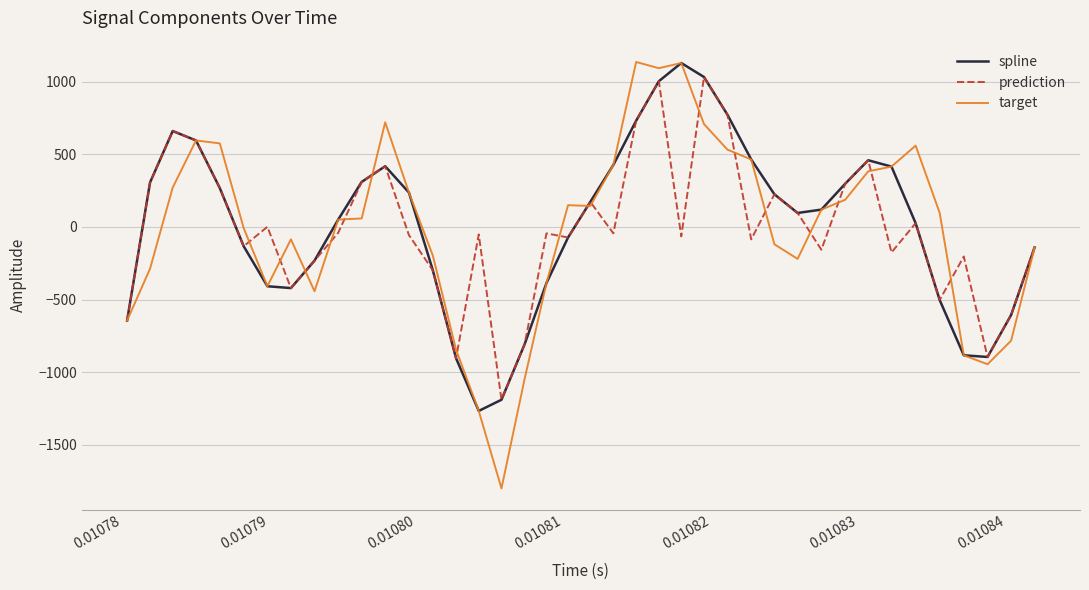

What is the maximum value for prediction?

1032.3